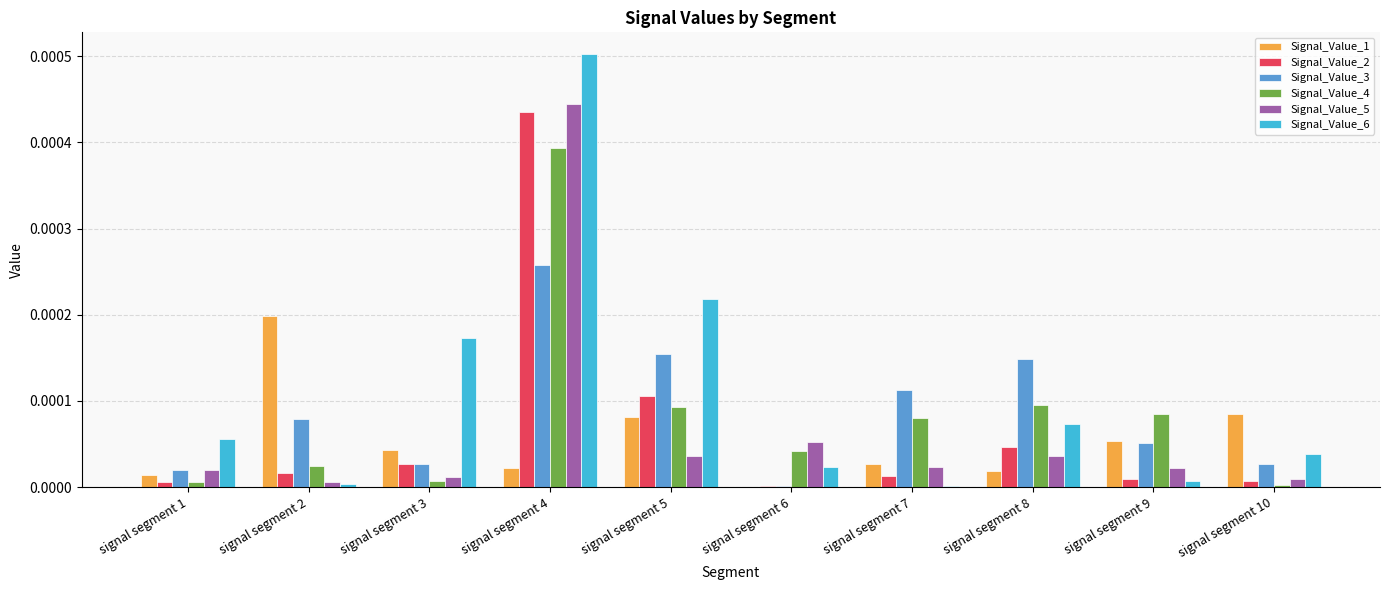

At which label does Signal_Value_4 reach its peak?

signal segment 4